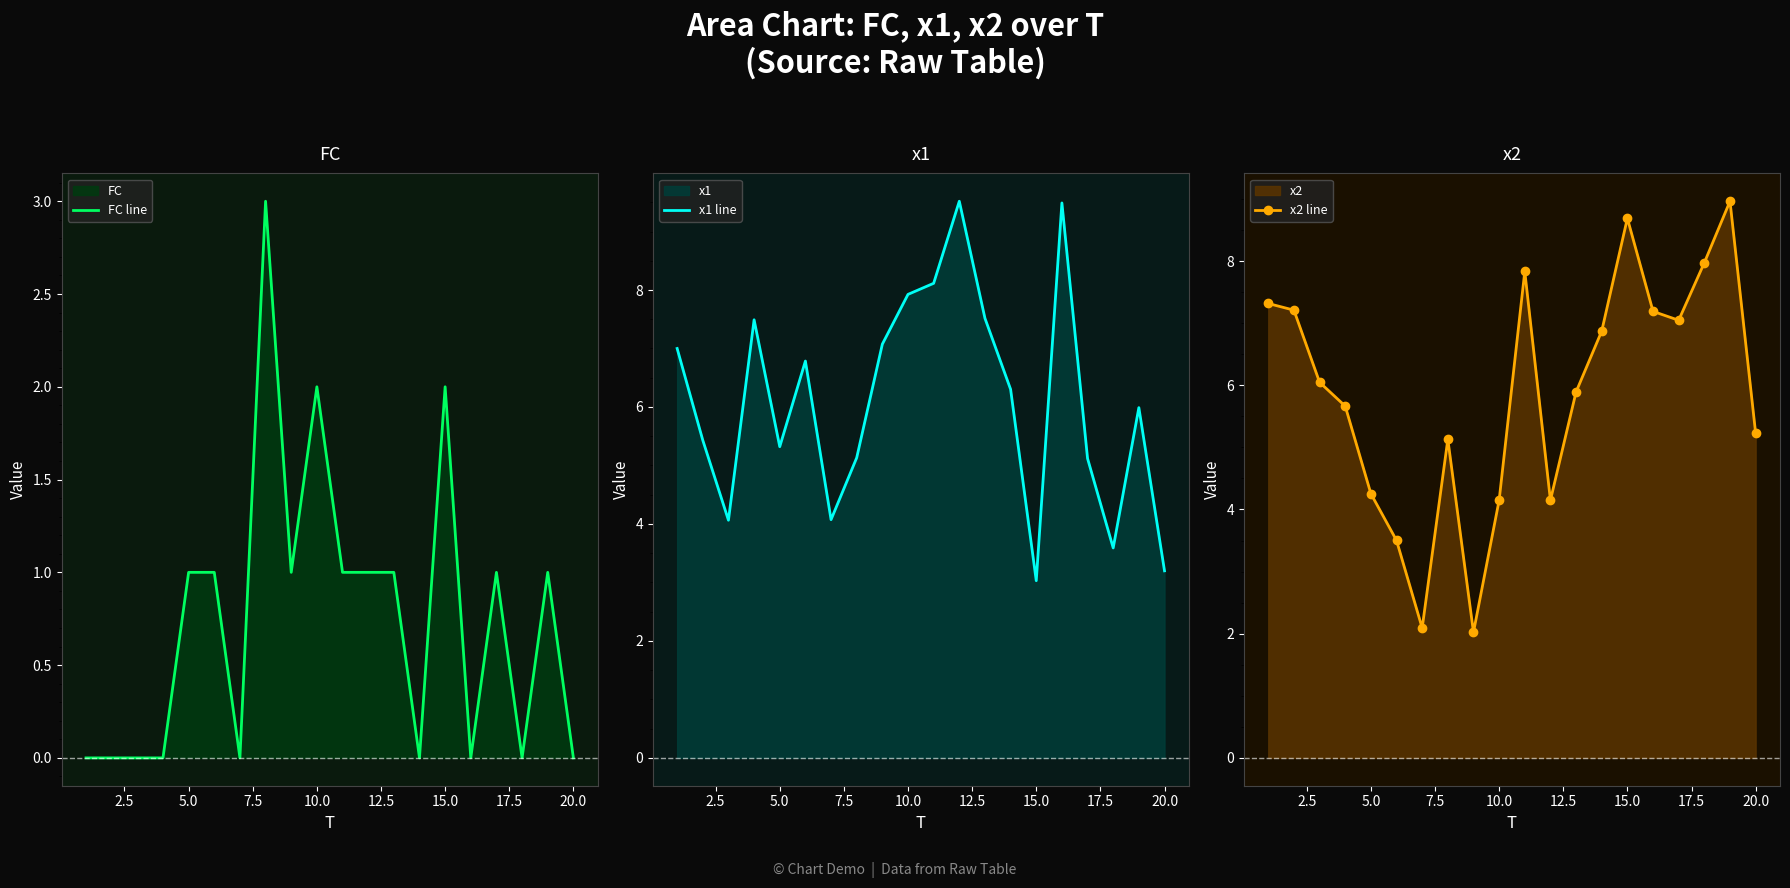

True or false: FC line has a value of 1 at 5.0.

True